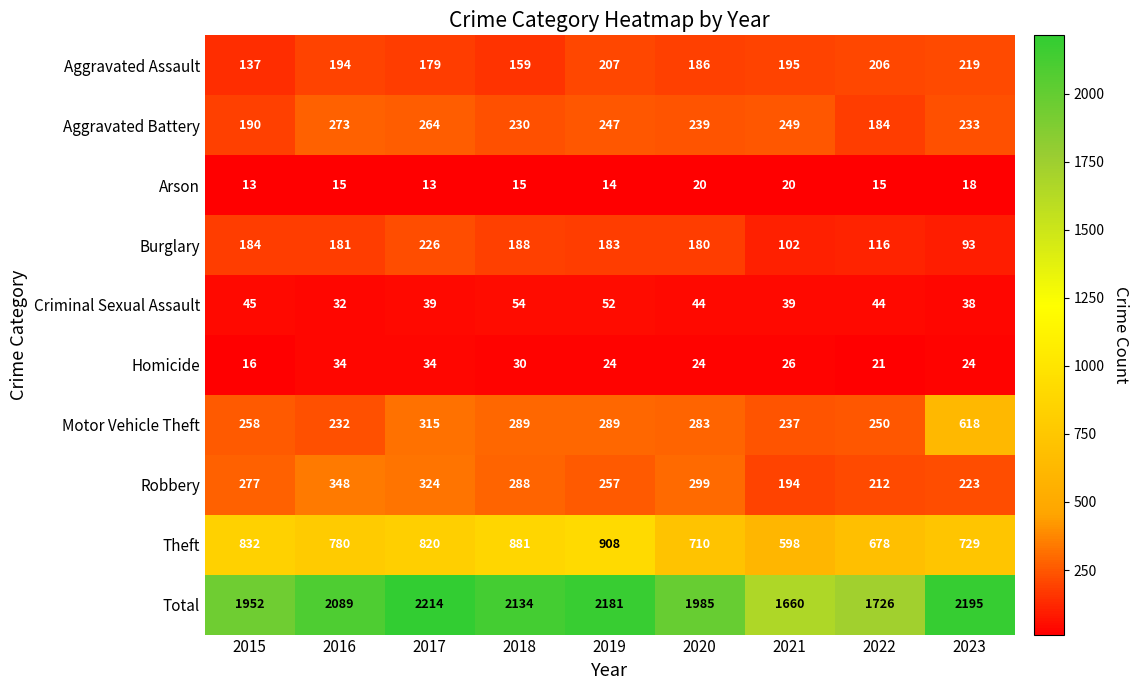

Which series has the largest total across all categories?

Total